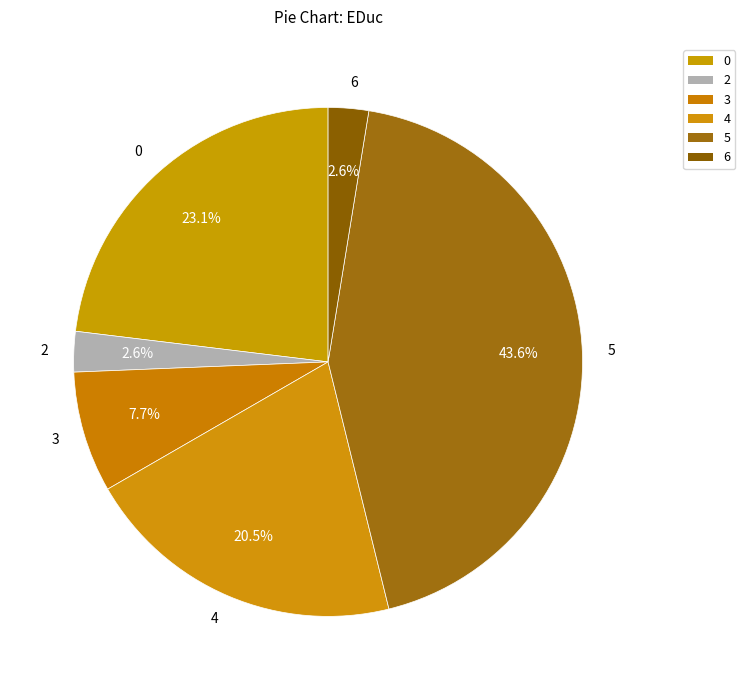

Combined, what portion of the pie is 5 and 2?

46.2%